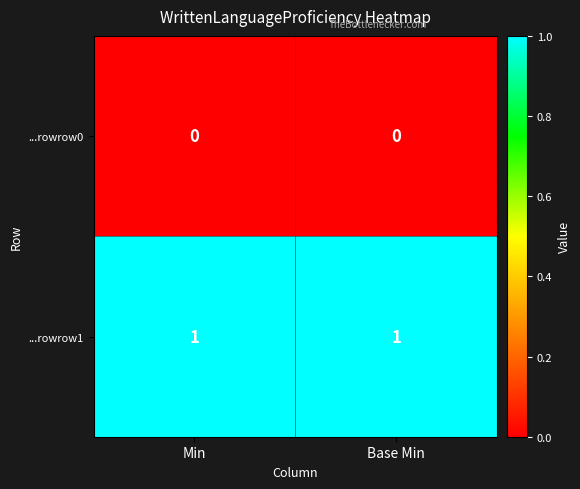

List the series in order of their peak value, highest first.

...rowrow1, ...rowrow0